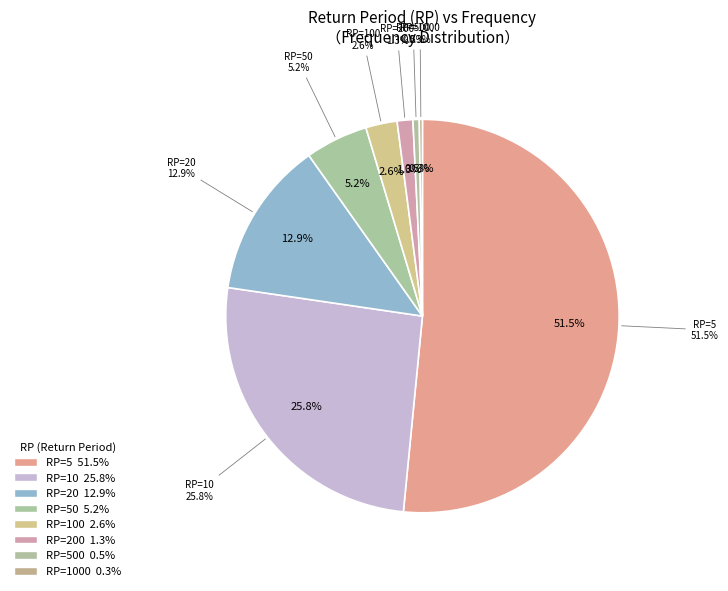

What is the majority slice?

5